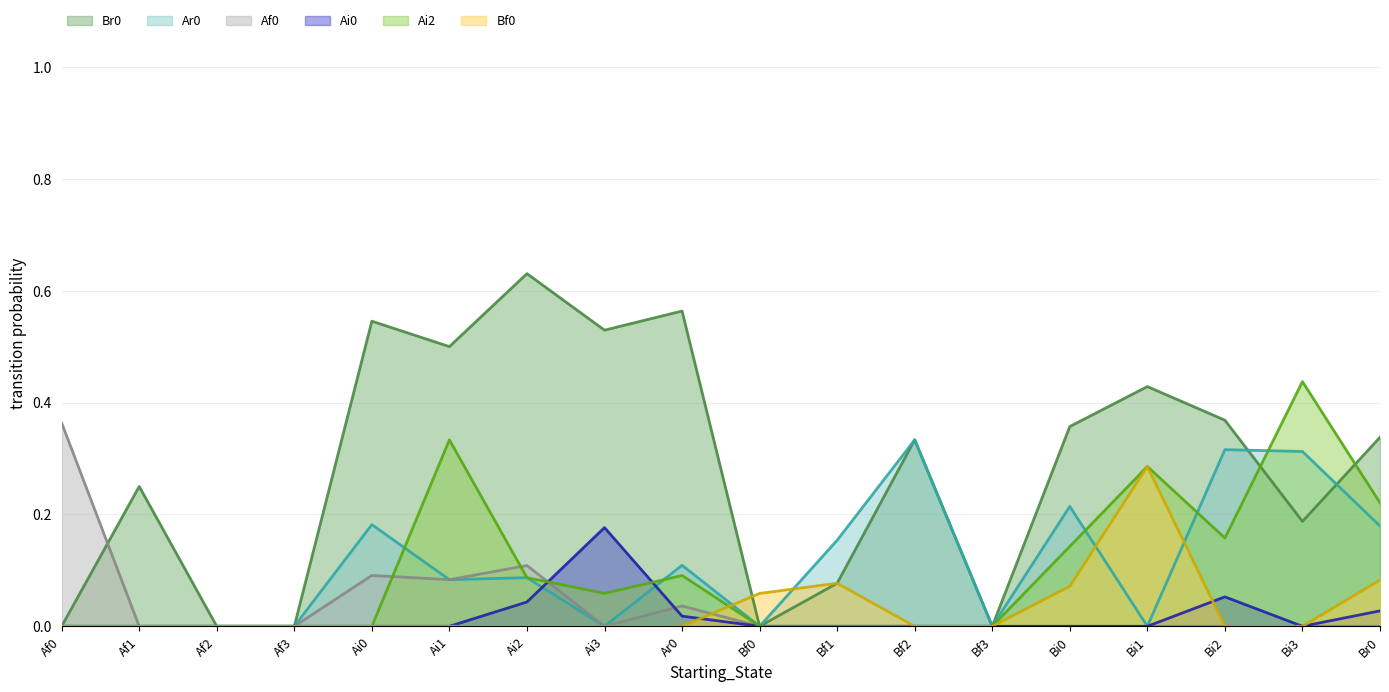

Reading left to right, transcribe all the data shown in this chart.

Br0: Af0=0.0	Af1=0.2	Af2=0.0	Af3=0.0	Ai0=0.5	Ai1=0.5	Ai2=0.6	Ai3=0.5	Ar0=0.6	Bf0=0.0	Bf1=0.1	Bf2=0.3	Bf3=0.0	Bi0=0.4	Bi1=0.4	Bi2=0.4	Bi3=0.2	Br0=0.3
Ar0: Af0=0.0	Af1=0.0	Af2=0.0	Af3=0.0	Ai0=0.2	Ai1=0.1	Ai2=0.1	Ai3=0.0	Ar0=0.1	Bf0=0.0	Bf1=0.2	Bf2=0.3	Bf3=0.0	Bi0=0.2	Bi1=0.0	Bi2=0.3	Bi3=0.3	Br0=0.2
Af0: Af0=0.4	Af1=0.0	Af2=0.0	Af3=0.0	Ai0=0.1	Ai1=0.1	Ai2=0.1	Ai3=0.0	Ar0=0.0	Bf0=0.0	Bf1=0.0	Bf2=0.0	Bf3=0.0	Bi0=0.0	Bi1=0.0	Bi2=0.0	Bi3=0.0	Br0=0.0
Ai0: Af0=0.0	Af1=0.0	Af2=0.0	Af3=0.0	Ai0=0.0	Ai1=0.0	Ai2=0.0	Ai3=0.2	Ar0=0.0	Bf0=0.0	Bf1=0.0	Bf2=0.0	Bf3=0.0	Bi0=0.0	Bi1=0.0	Bi2=0.1	Bi3=0.0	Br0=0.0
Ai2: Af0=0.0	Af1=0.0	Af2=0.0	Af3=0.0	Ai0=0.0	Ai1=0.3	Ai2=0.1	Ai3=0.1	Ar0=0.1	Bf0=0.0	Bf1=0.0	Bf2=0.0	Bf3=0.0	Bi0=0.1	Bi1=0.3	Bi2=0.2	Bi3=0.4	Br0=0.2
Bf0: Af0=0.0	Af1=0.0	Af2=0.0	Af3=0.0	Ai0=0.0	Ai1=0.0	Ai2=0.0	Ai3=0.0	Ar0=0.0	Bf0=0.1	Bf1=0.1	Bf2=0.0	Bf3=0.0	Bi0=0.1	Bi1=0.3	Bi2=0.0	Bi3=0.0	Br0=0.1